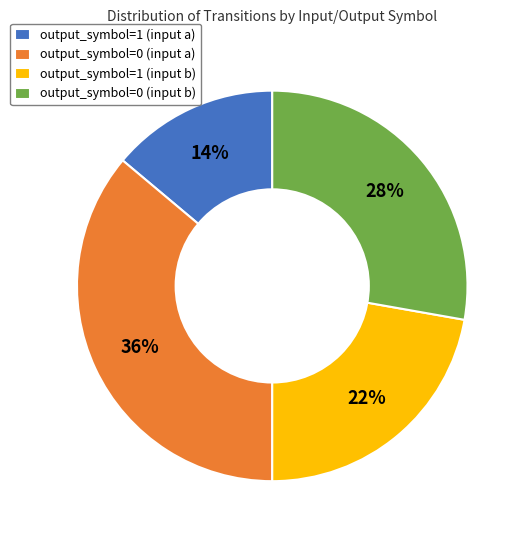

What is the smallest slice in the pie chart?

output_symbol=1 (input a)